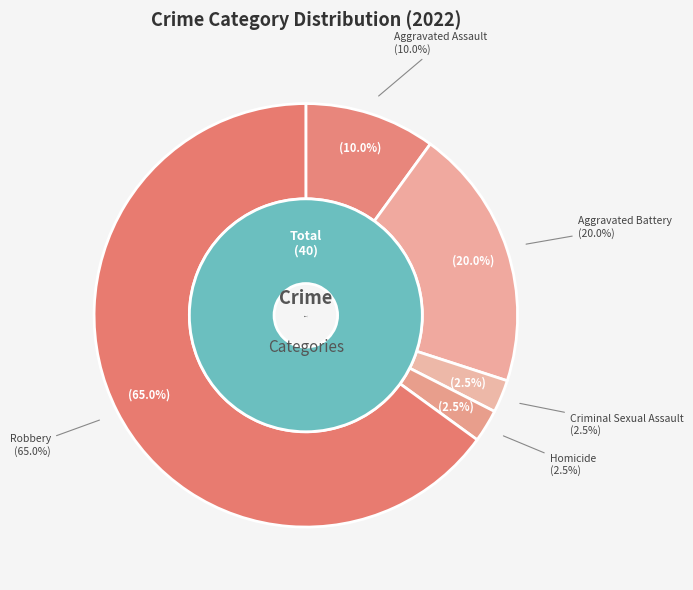

What is the total percentage of Homicide and Robbery?

67.5%